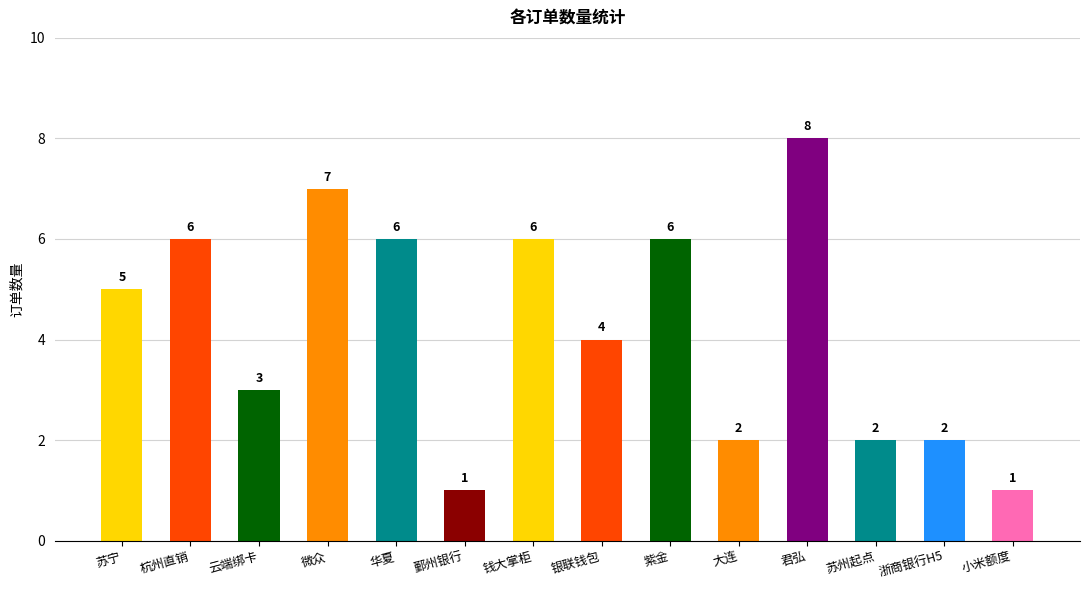

Count the values in the range 2 to 6.

10